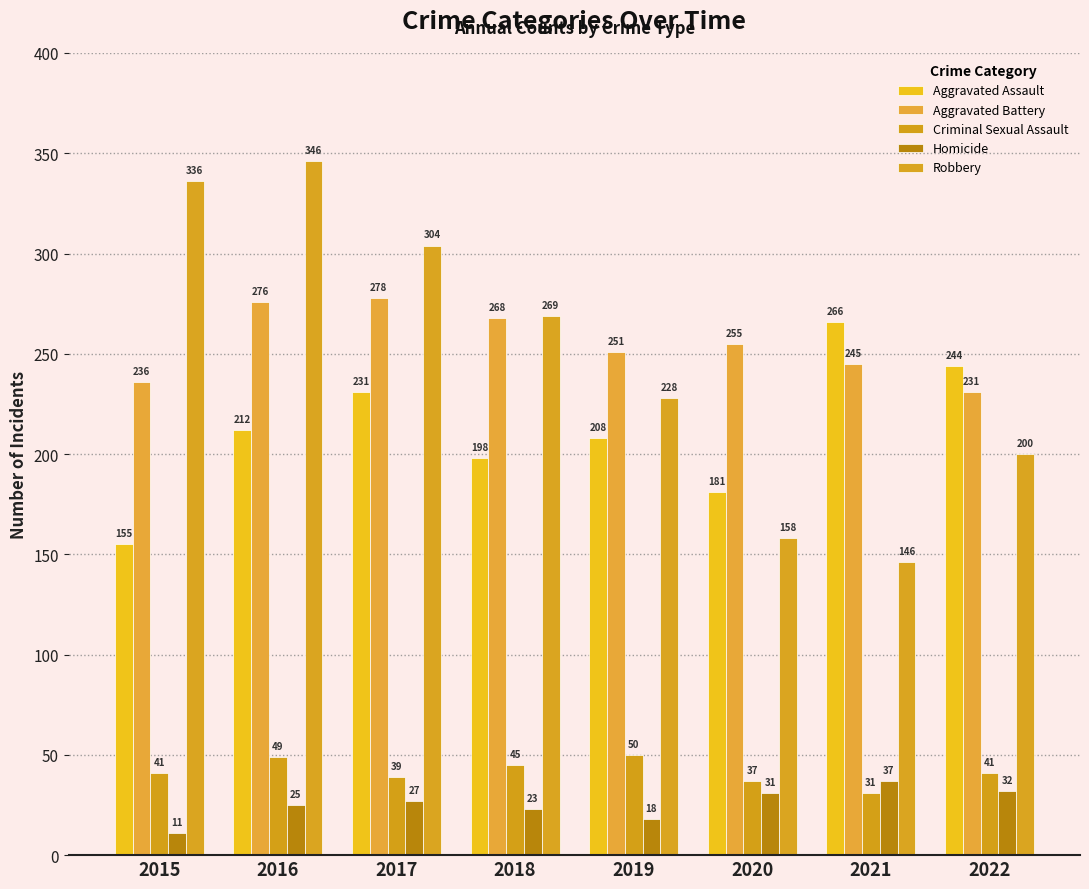

Where does the Aggravated Battery series first go above 255?

2016